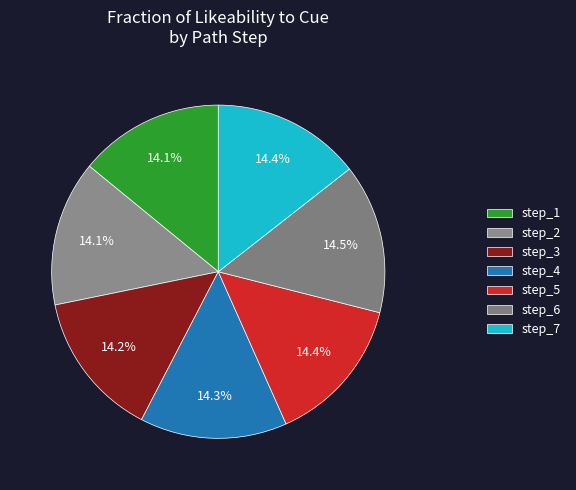

To the nearest percent, what is the average slice percentage?

14%